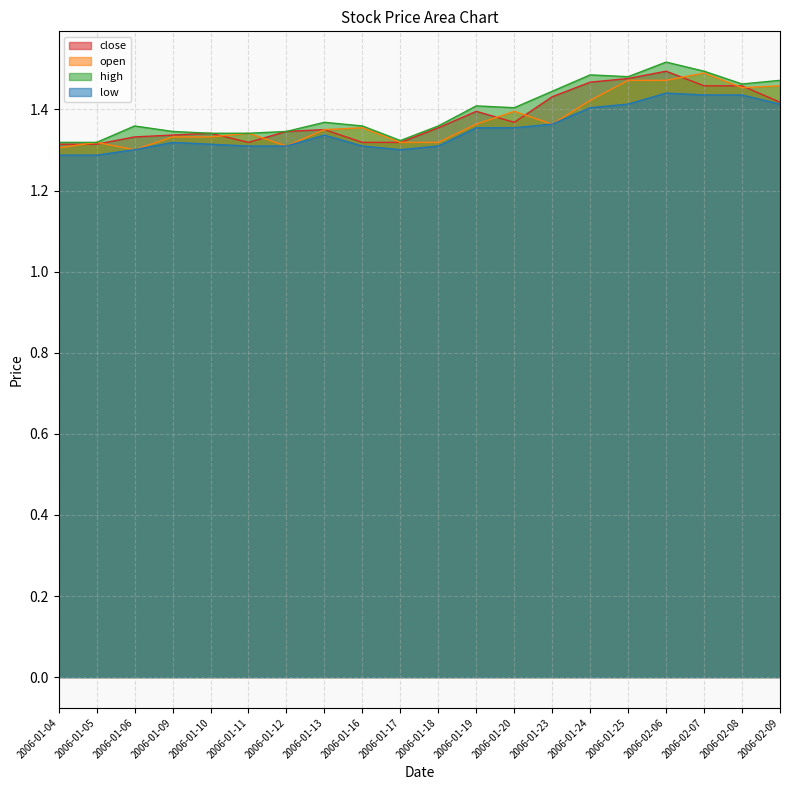

The low series shows 2.1 at 2006-01-06. True or false?

False